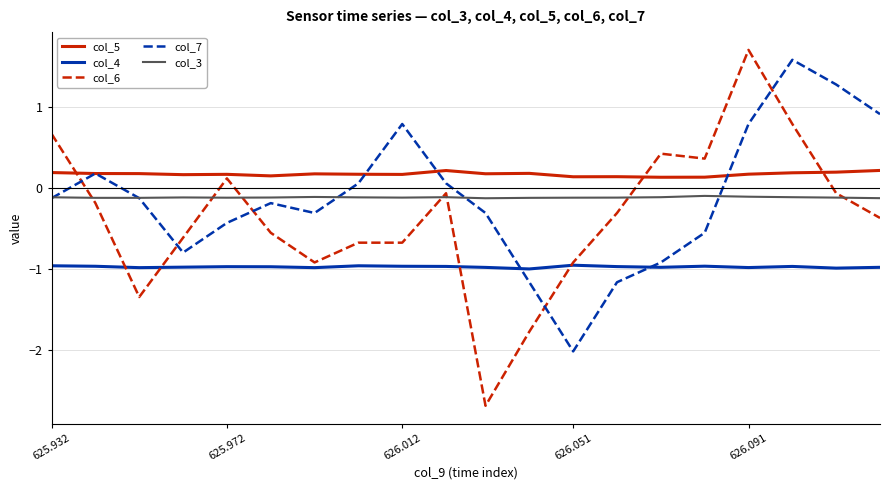

What is the sum of all col_4 values?

-19.4